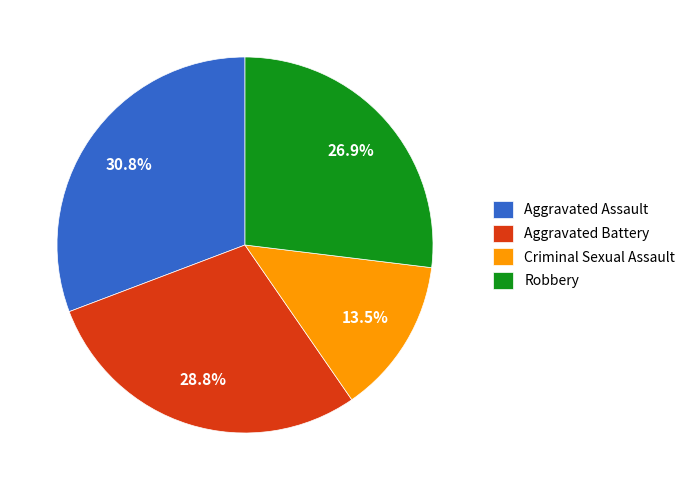

To the nearest percent, what is the difference between the Criminal Sexual Assault and Robbery slice percentages?

13%